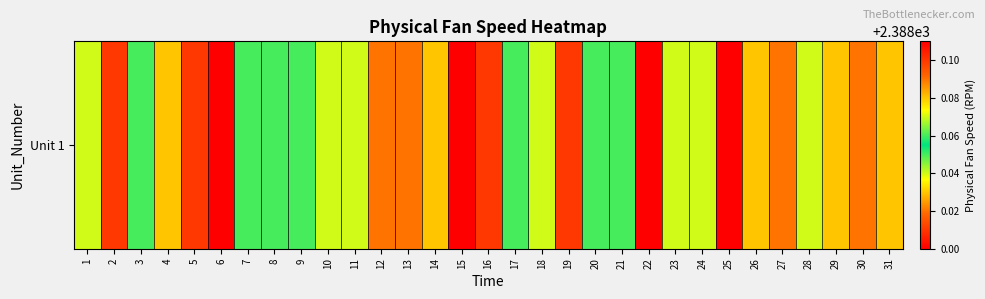

How many data points are above 2388?

28